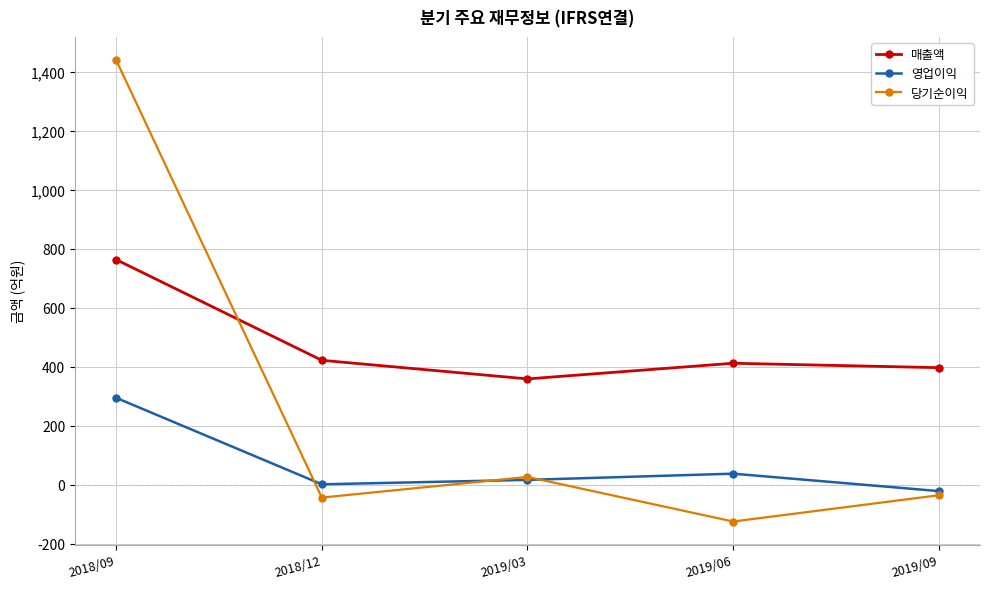

In 영업이익, how many points are lower than both neighbors (excluding endpoints)?

1